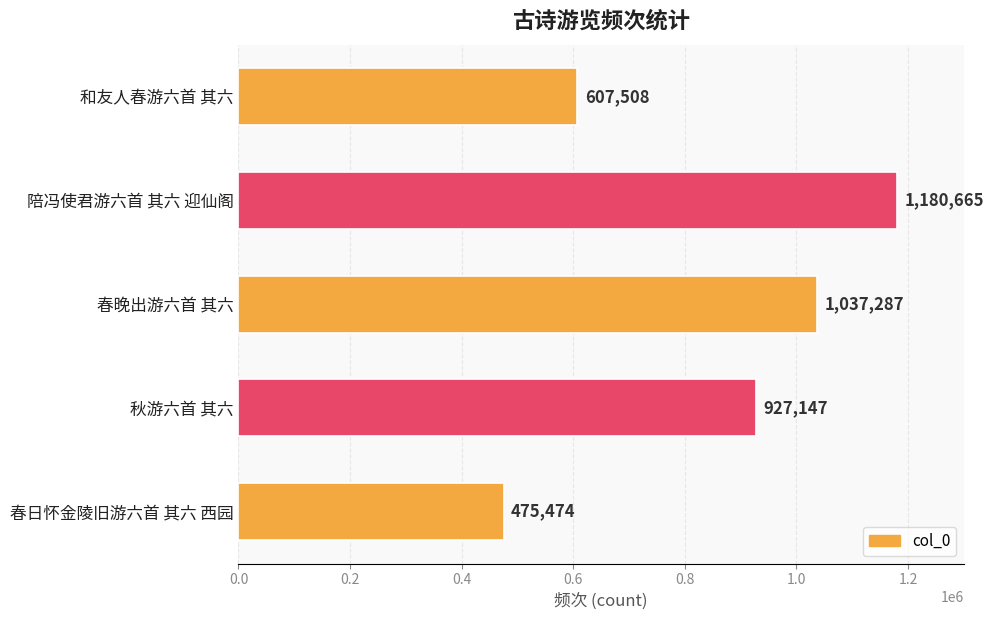

How many values are below 927147?

2